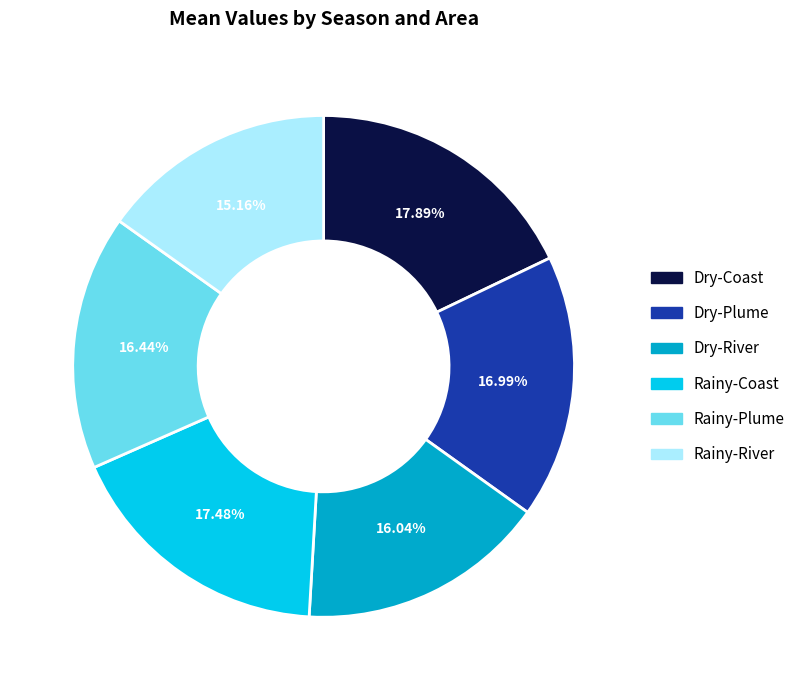

Which slice is the smallest?

Rainy-River